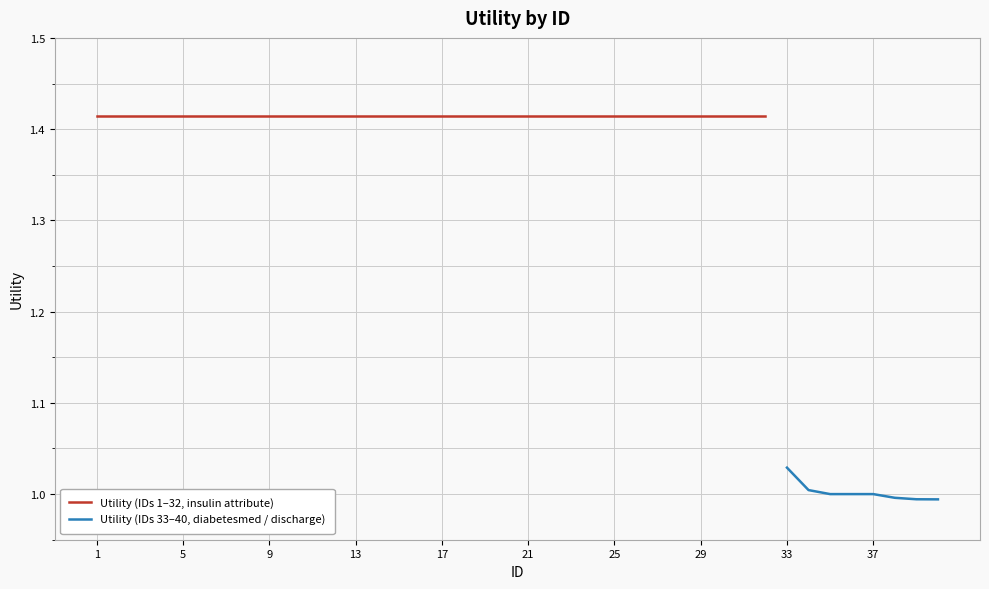

Approximately how many times larger is the value at 22 compared to 27?

1.0